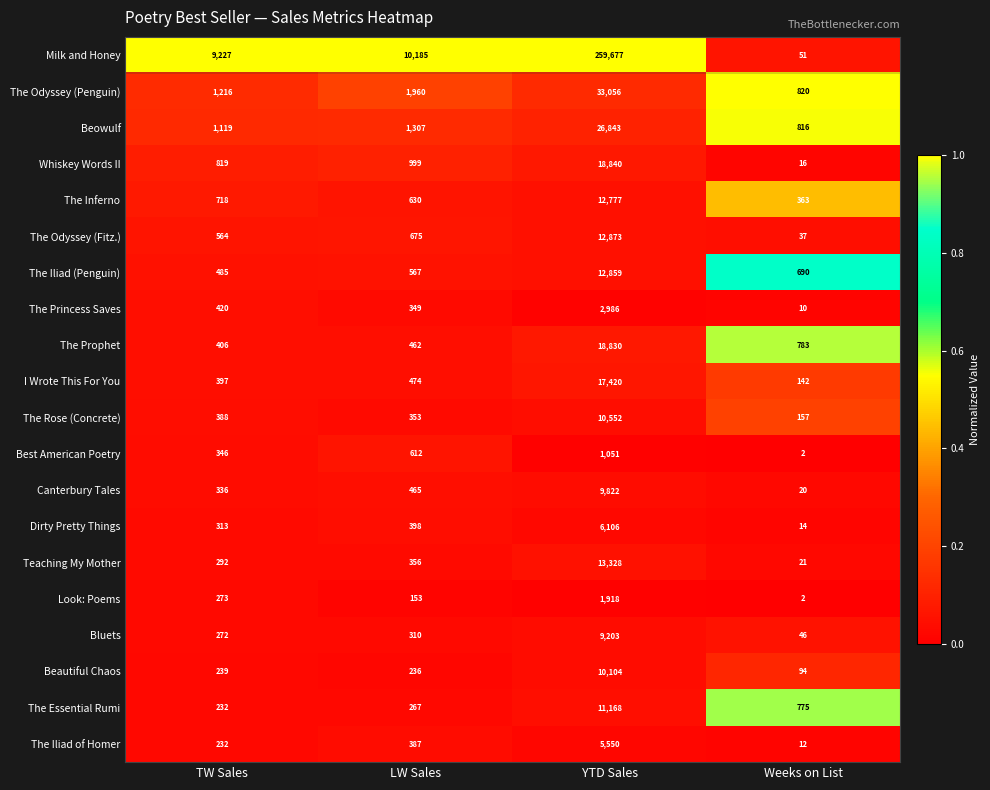

True or false: Look: Poems has a value of 273 at TW Sales.

True